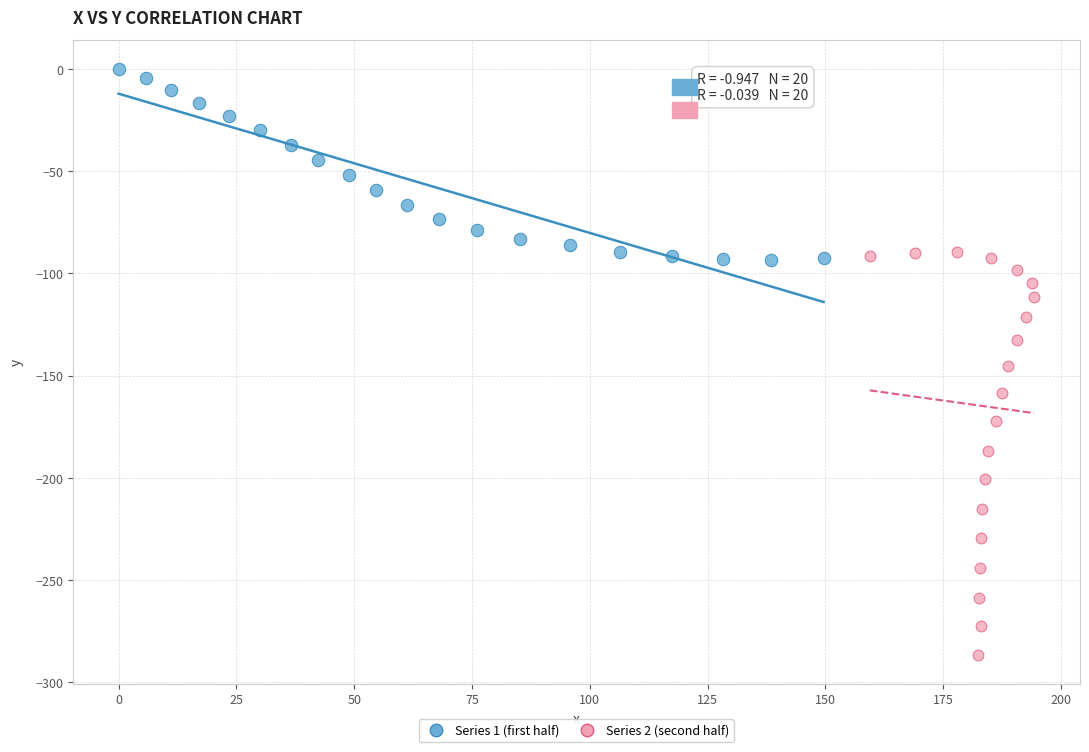

Which series contains the lowest Y value?

Series 2 (second half)